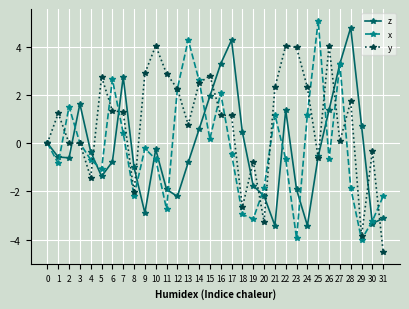

What is the maximum value for z?

4.8